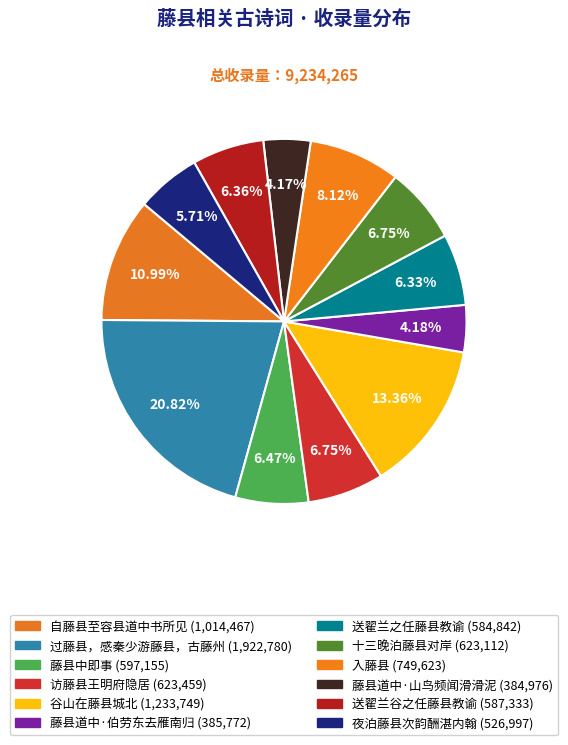

Which has a higher value, 谷山在藤县城北 or 送翟兰之任藤县教谕?

谷山在藤县城北